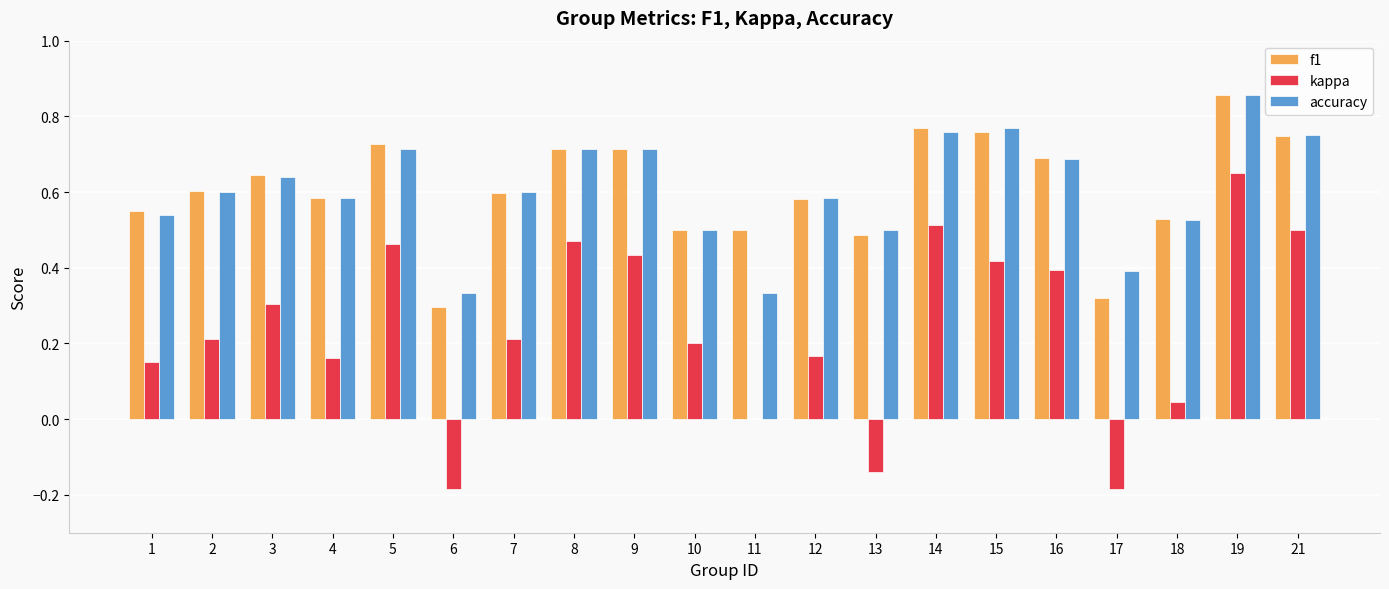

True or false: kappa has a value of 0.4 at 16.

True